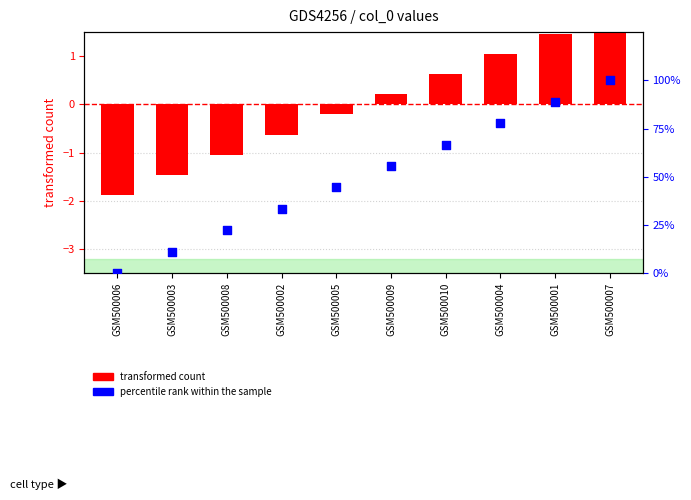

What are all the series names shown in the legend?

transformed count, percentile rank within the sample